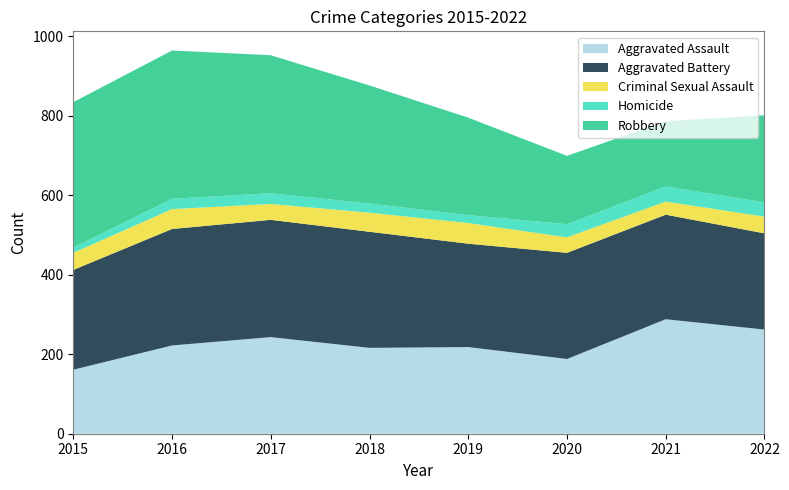

Reading left to right, what are all the values shown in this chart?

Aggravated Assault: 2015=161	2016=222	2017=243	2018=216	2019=218	2020=188	2021=288	2022=262
Aggravated Battery: 2015=251	2016=293	2017=295	2018=292	2019=260	2020=267	2021=263	2022=242
Criminal Sexual Assault: 2015=43	2016=50	2017=40	2018=48	2019=52	2020=39	2021=33	2022=42
Homicide: 2015=13	2016=26	2017=27	2018=23	2019=20	2020=33	2021=38	2022=36
Robbery: 2015=366	2016=373	2017=347	2018=297	2019=245	2020=172	2021=164	2022=219